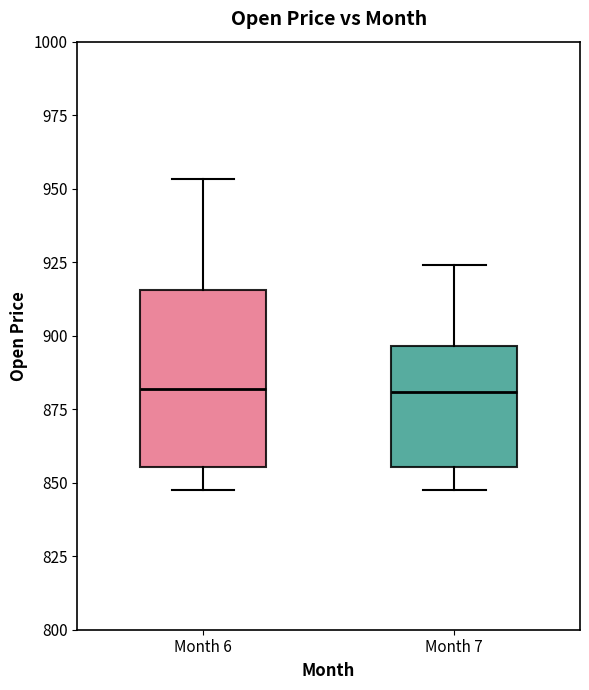

Where is the upper edge of the box for Month 7 on the y-axis? The values are not printed on the chart, so give them approximately, as read against the axis.

895